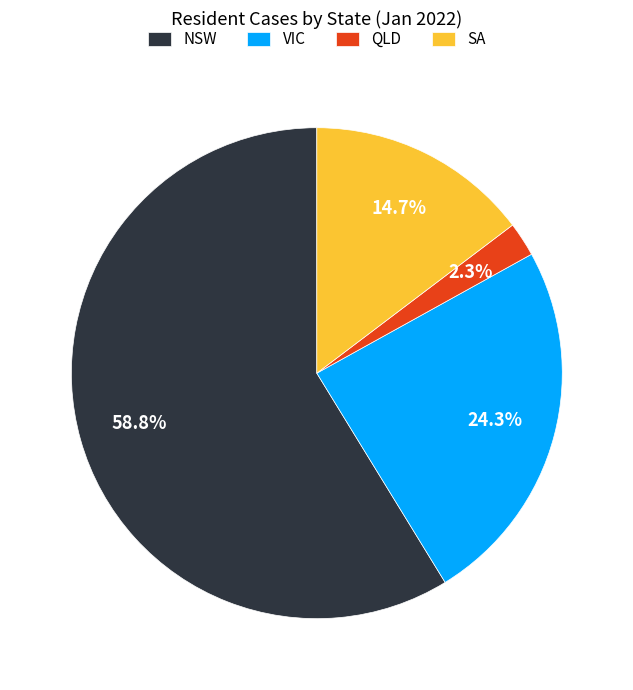

Rank the categories by value from lowest to highest.

QLD, SA, VIC, NSW